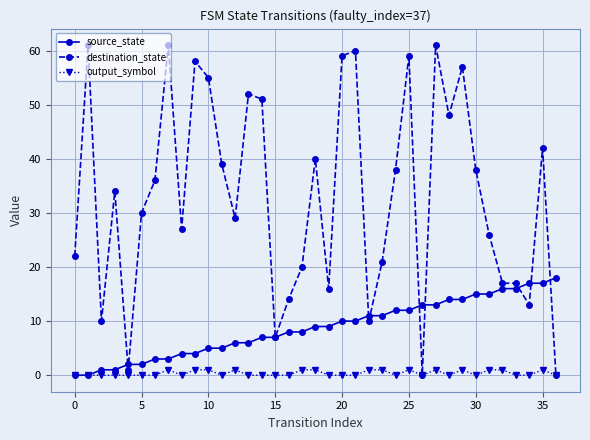

What is the maximum value for destination_state?

61